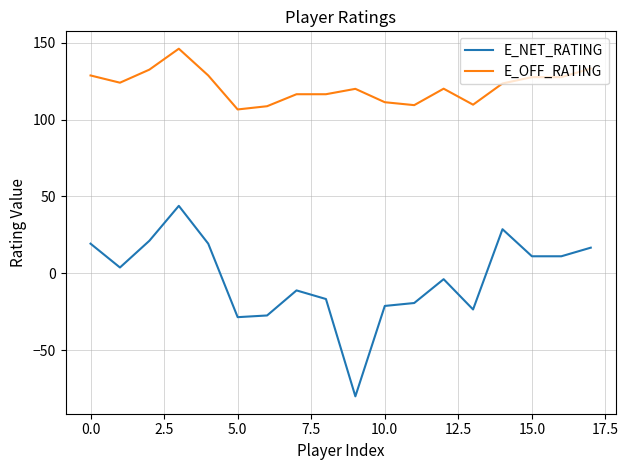

How many data points in E_NET_RATING are above 3?

9